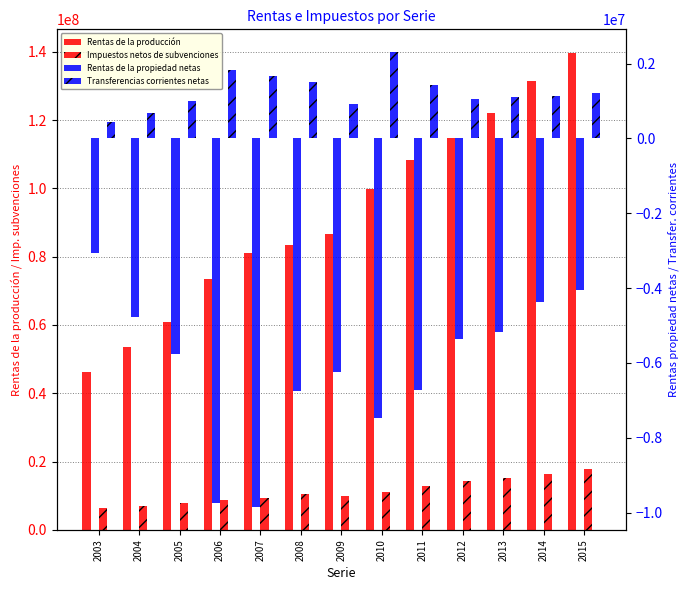

At which category is the sum across all series the highest?

2015